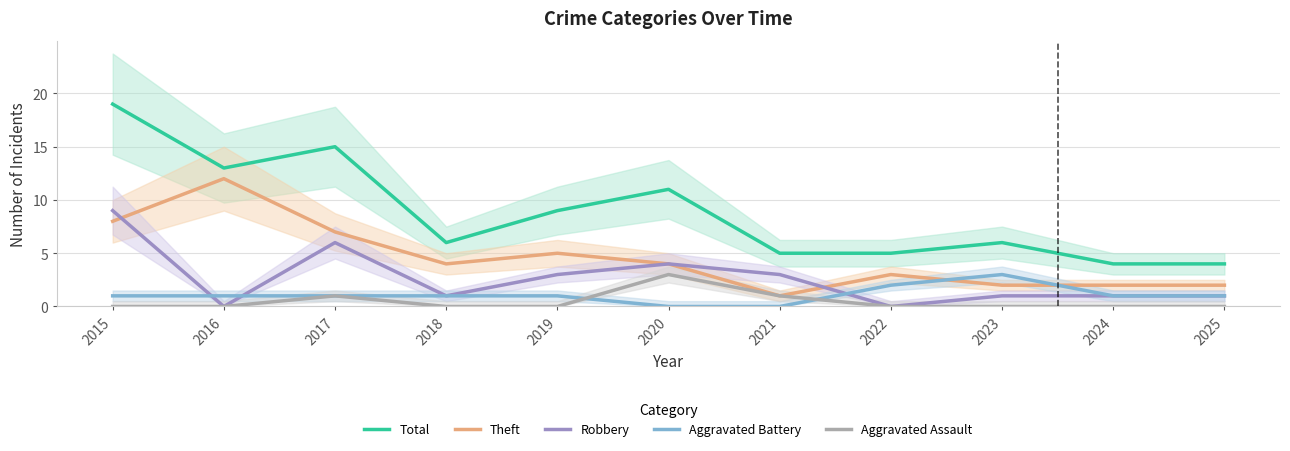

Where is Total nearest to the value 11?

2020